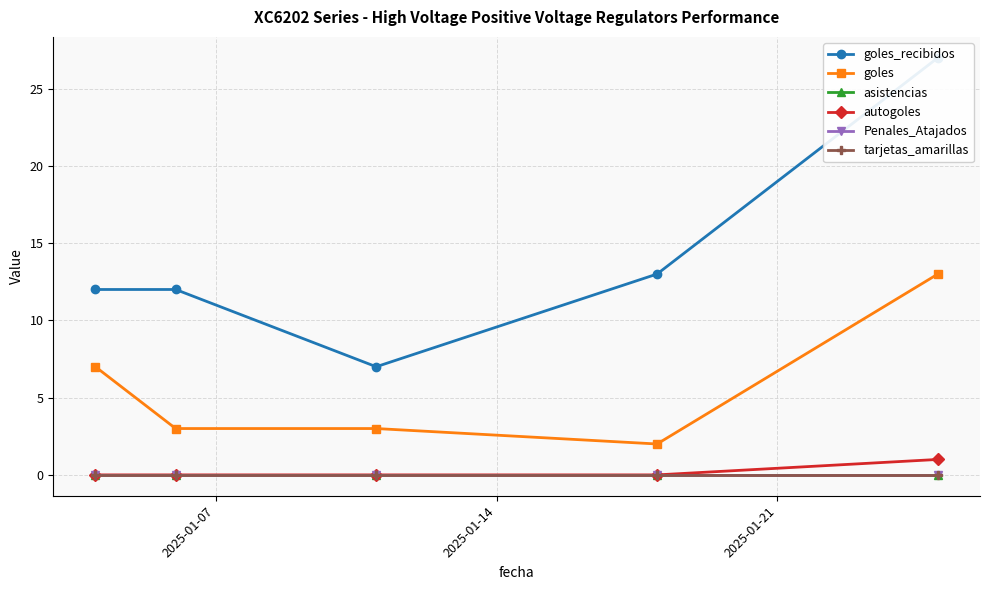

True or false: goles_recibidos has more than 1 points higher than both neighbors.

False